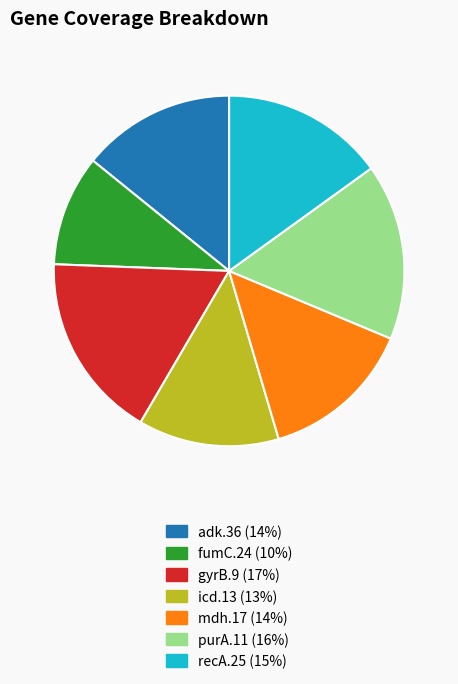

Is there a majority slice in this chart?

No